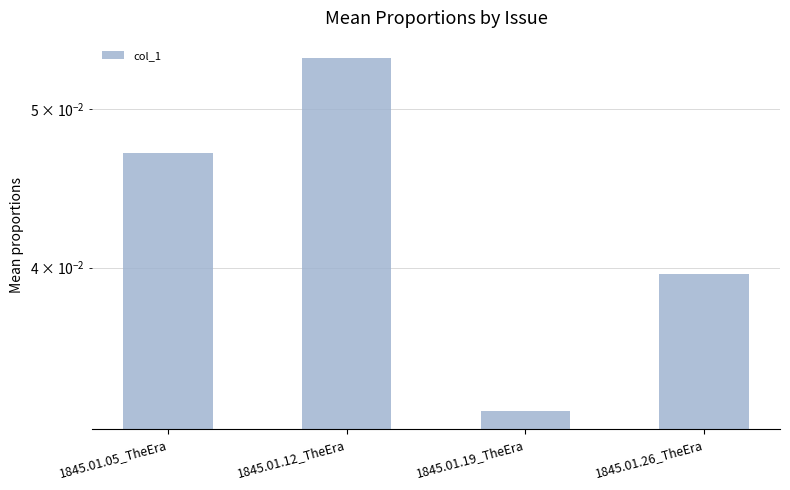

At which label is the value closest to 0?

1845.01.19_TheEra